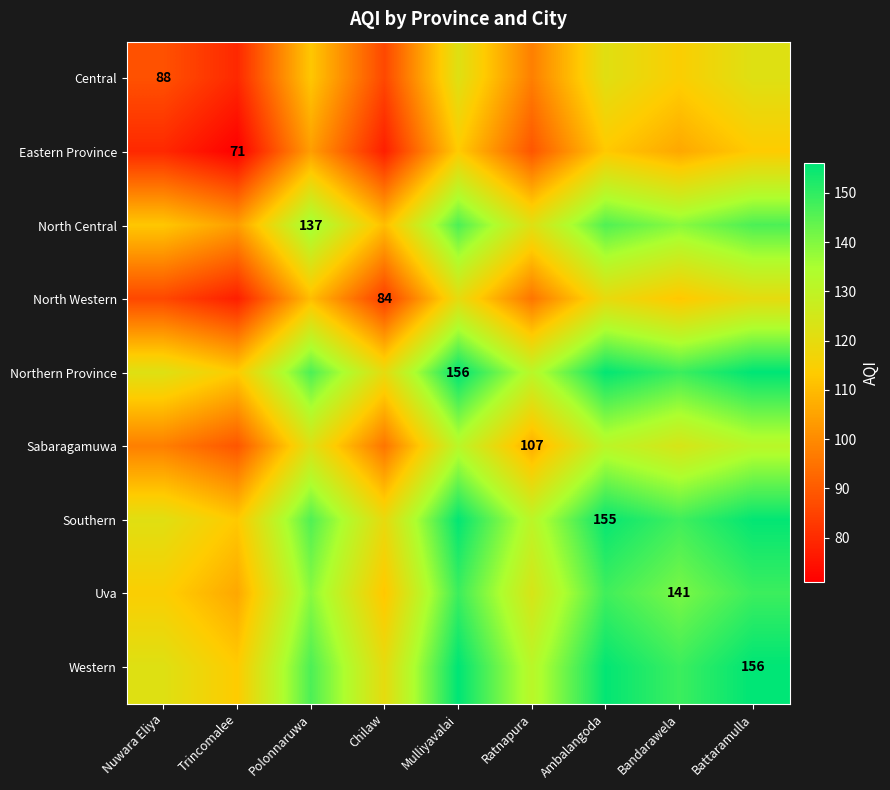

The value of Northern Province at Mulliyavalai is 36.5. True or false?

False